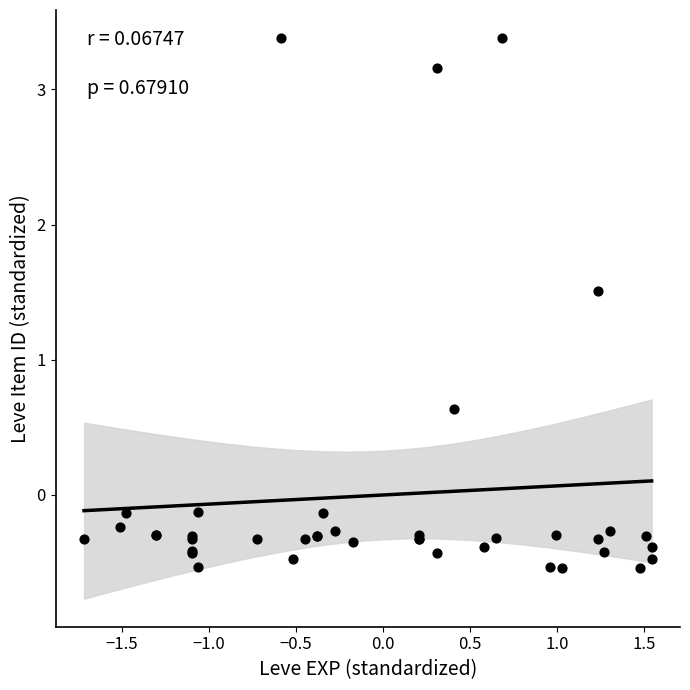

What Y value in the scatter plot is closest to 1?

0.6